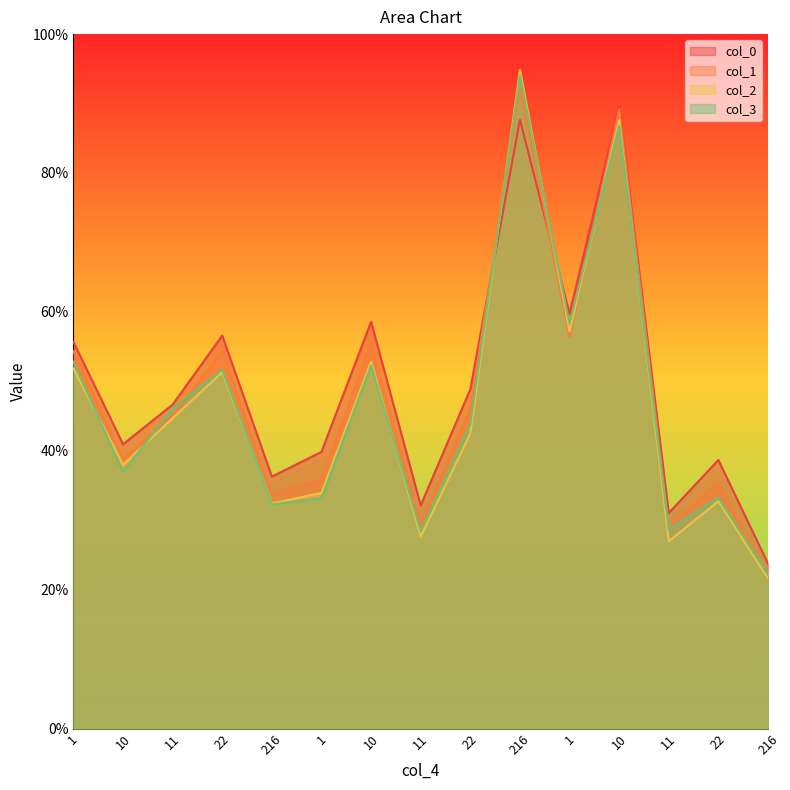

Which series changed the most between 22 and 216?

col_0